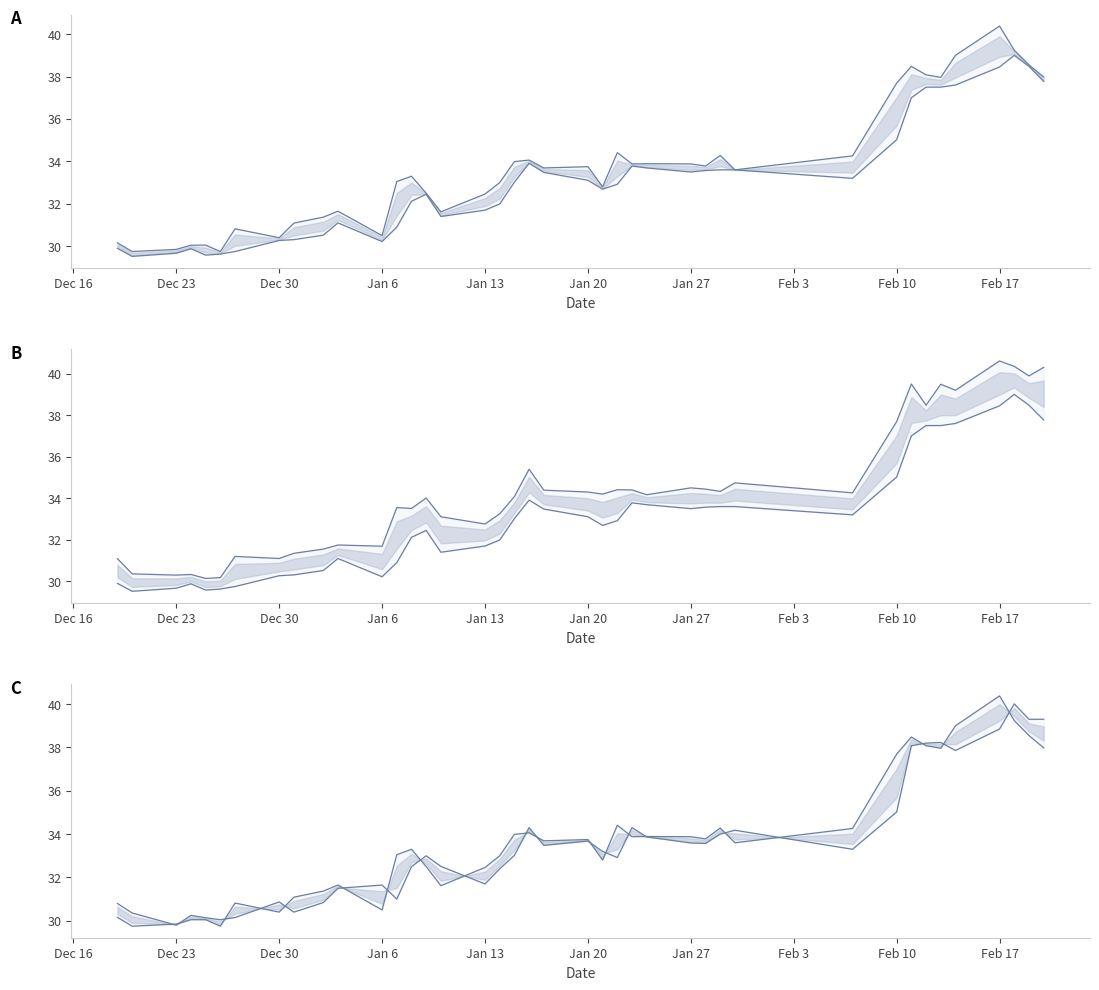

Count the number of data series in this chart.

2